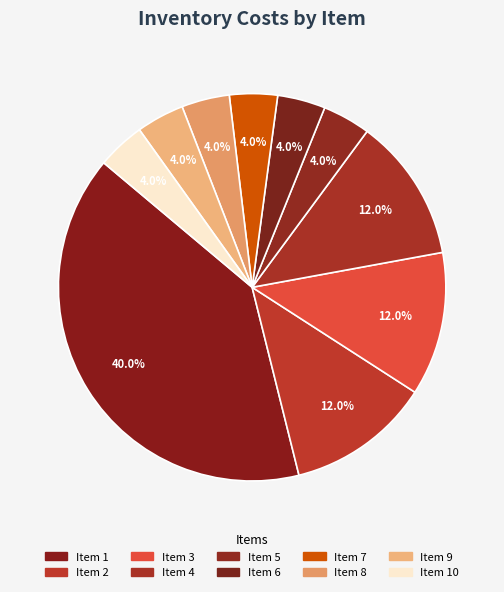

Count the number of slices in the pie.

10